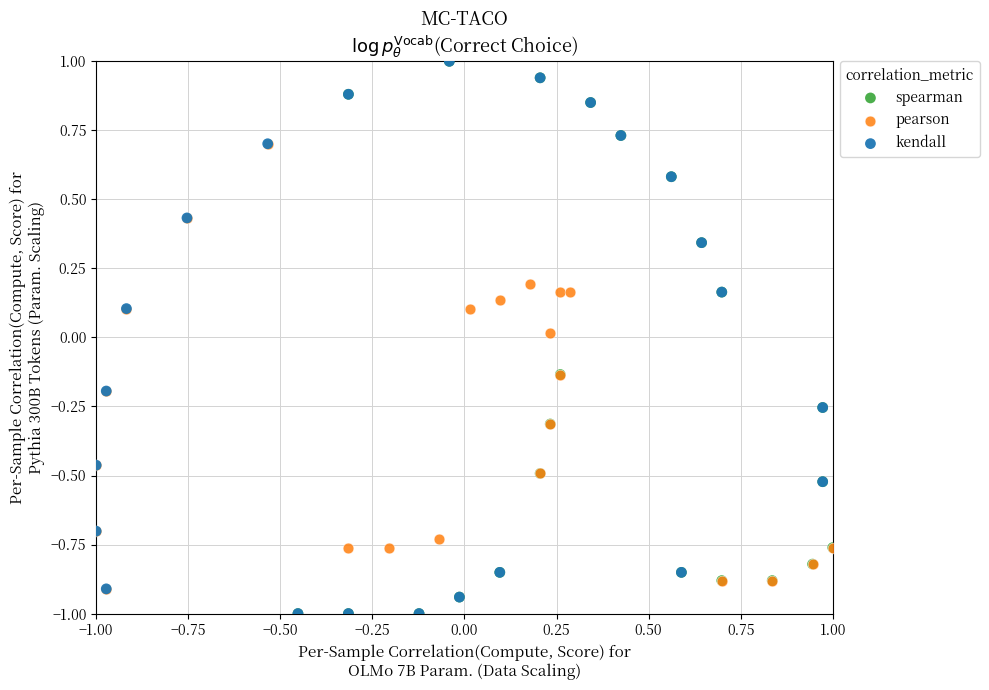

What are all the series names shown in the legend?

spearman, pearson, kendall